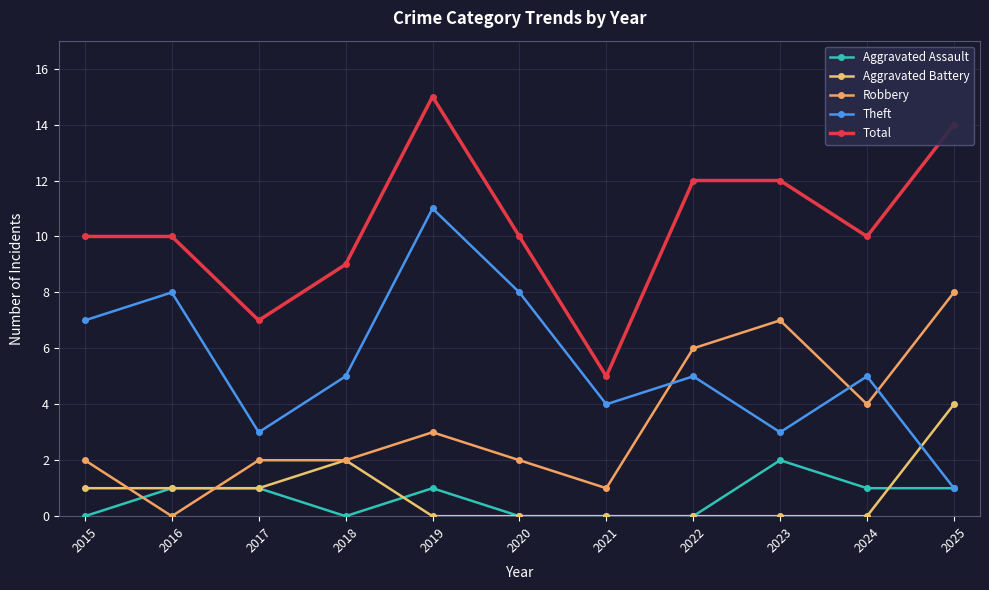

Is it true that Robbery equals 3 at 2017?

False